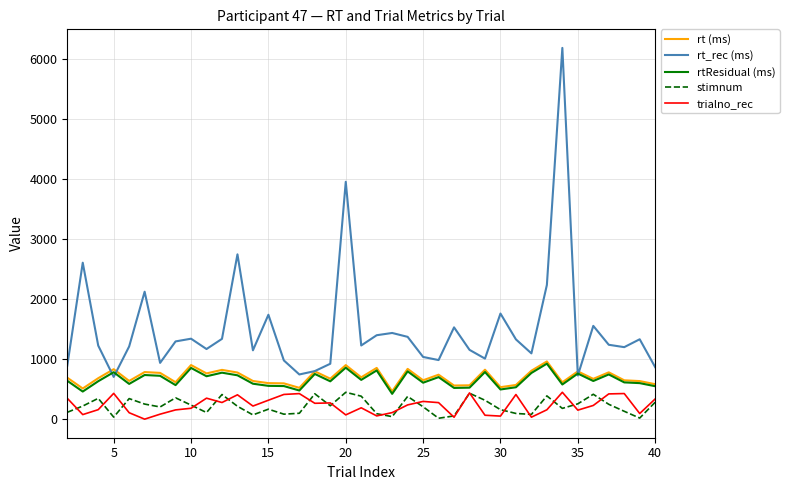

What is the highest value of the rtResidual (ms) series?

928.1